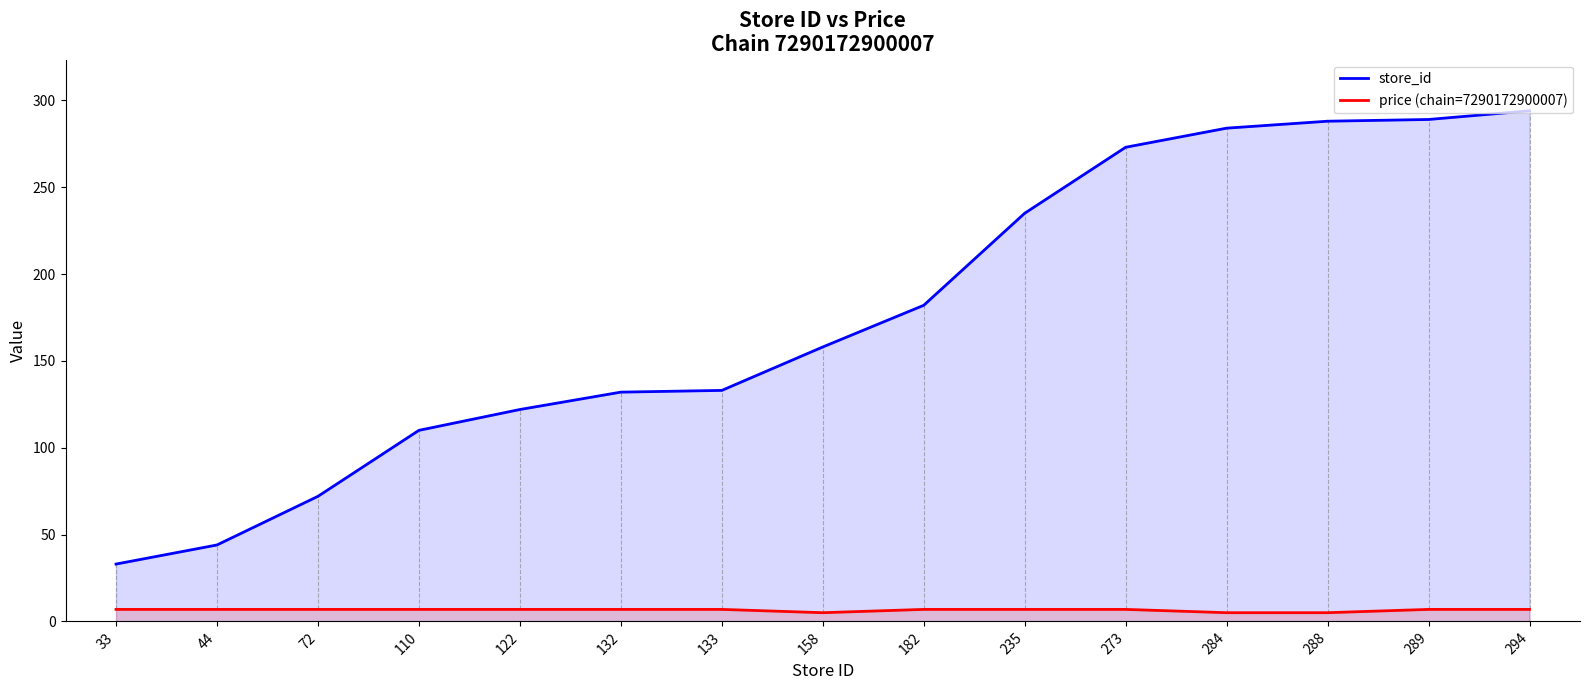

Does the chart display data point markers on the line(s)?

No